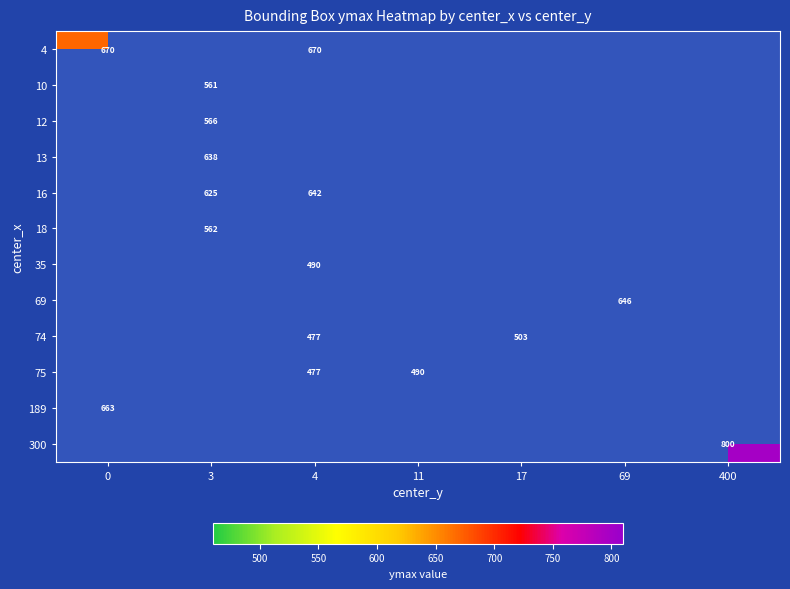

Which category has the lowest value across all series?

3